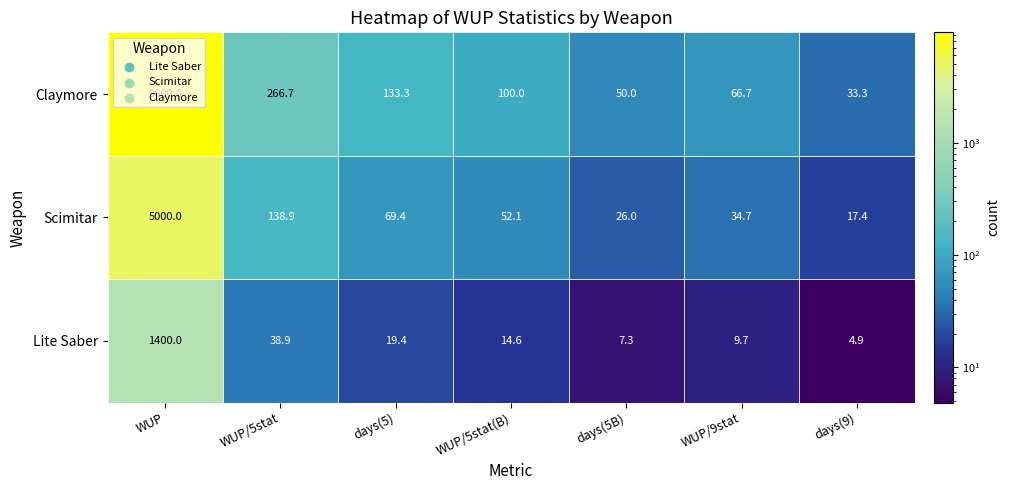

Reading right to left, transcribe all the data shown in this chart.

Lite Saber: 6=4.9	5=9.7	4=7.3	3=14.6	2=19.4	1=38.9	0=1400.0
Scimitar: 6=17.4	5=34.7	4=26.0	3=52.1	2=69.4	1=138.9	0=5000.0
Claymore: 6=33.3	5=66.7	4=50.0	3=100.0	2=133.3	1=266.7	0=9600.0